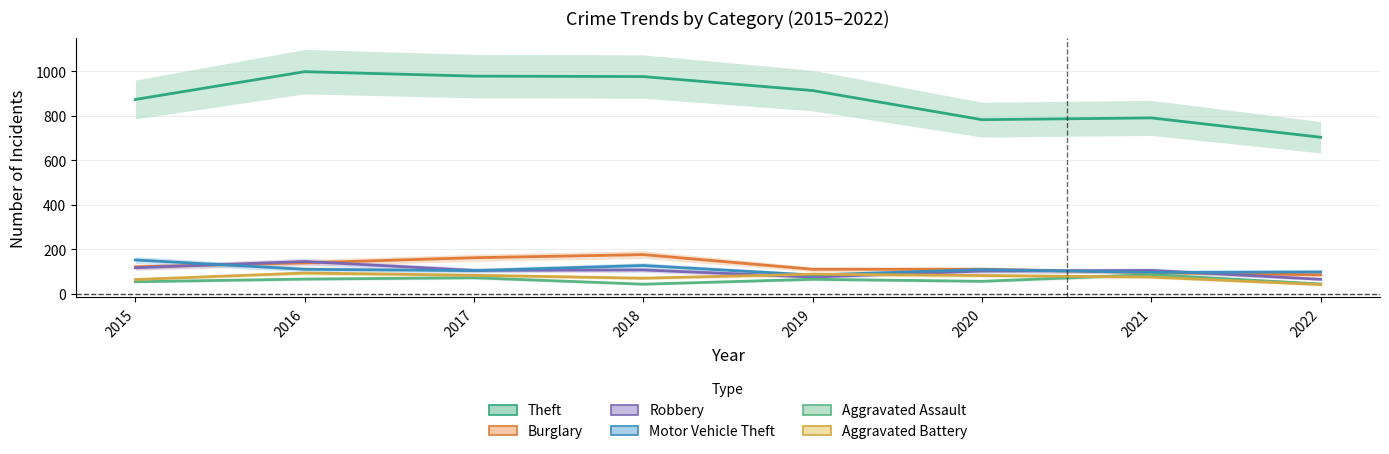

Which series has the largest total across all categories?

Theft